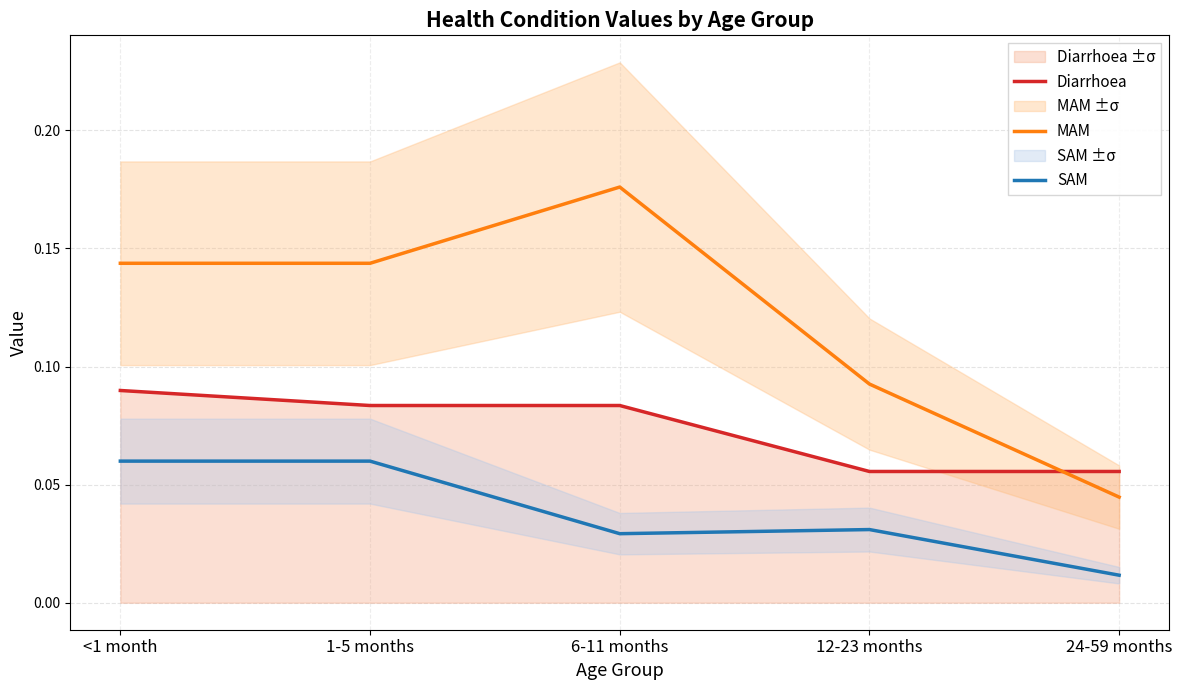

Which label corresponds to the smallest value in the chart?

24-59 months